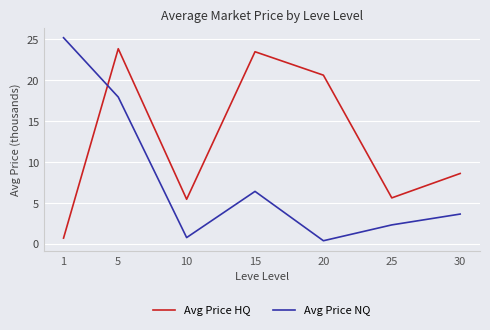

True or false: Avg Price HQ and Avg Price NQ intersect in this chart.

True